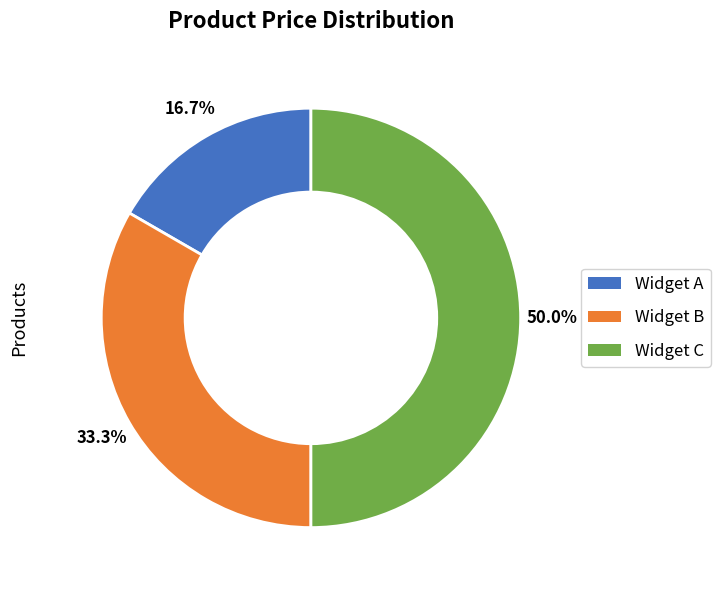

To the nearest percent, what is the combined percentage of Widget A and Widget C?

67%